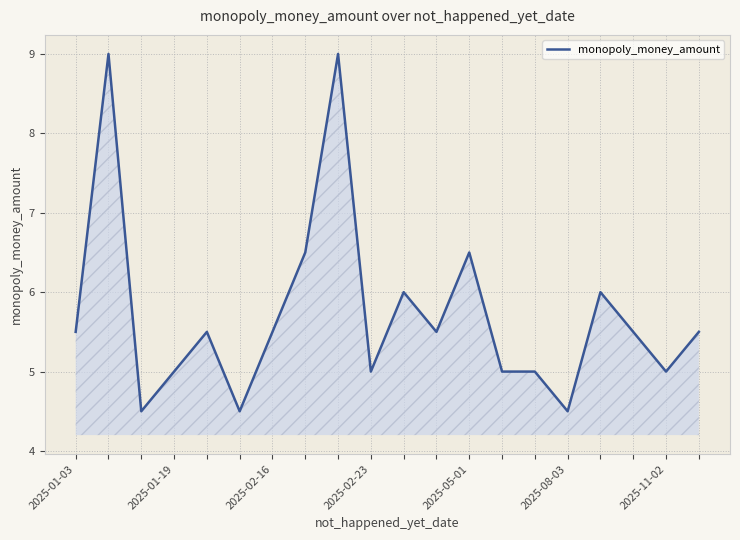

True or false: the data has more than 2 interior local peaks.

True